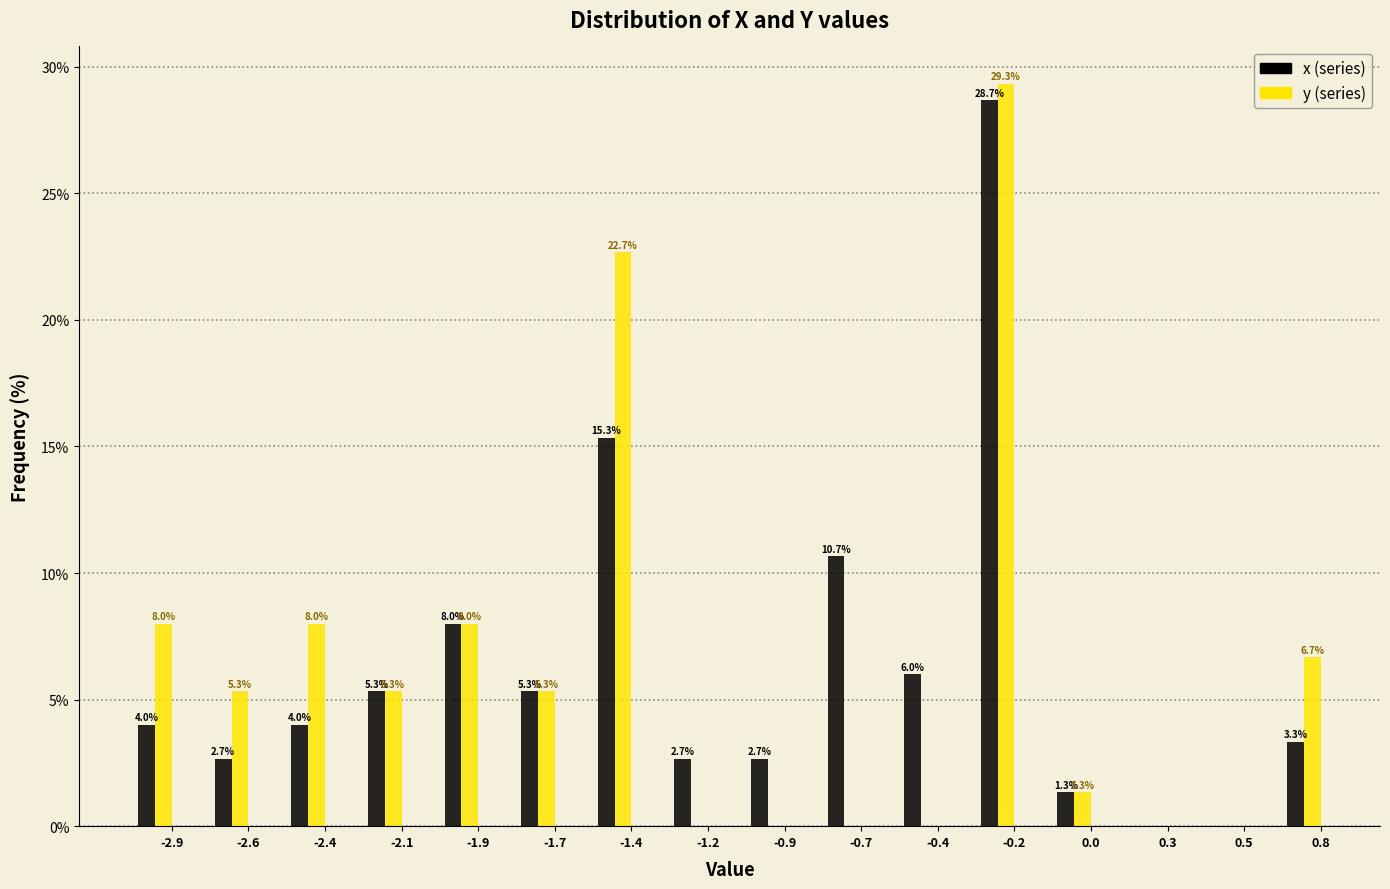

Reading left to right, transcribe all the data shown in this chart.

x: -2.9=4.0	-2.6=2.7	-2.4=4.0	-2.1=5.3	-1.9=8.0	-1.7=5.3	-1.4=15.3	-1.2=2.7	-0.9=2.7	-0.7=10.7	-0.4=6.0	-0.2=28.7	0.0=1.3	0.3=0.0	0.5=0.0	0.8=3.3
y: -2.9=8.0	-2.6=5.3	-2.4=8.0	-2.1=5.3	-1.9=8.0	-1.7=5.3	-1.4=22.7	-1.2=0.0	-0.9=0.0	-0.7=0.0	-0.4=0.0	-0.2=29.3	0.0=1.3	0.3=0.0	0.5=0.0	0.8=6.7